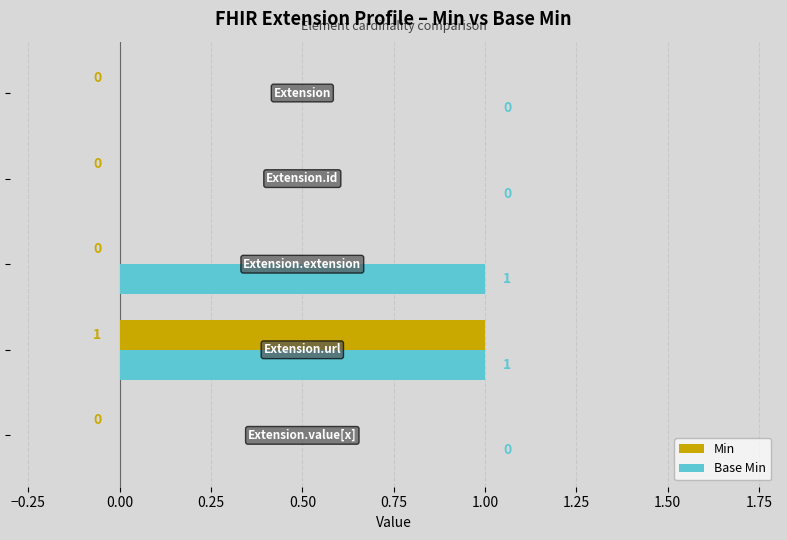

How many Min values are between 0 and 1?

5